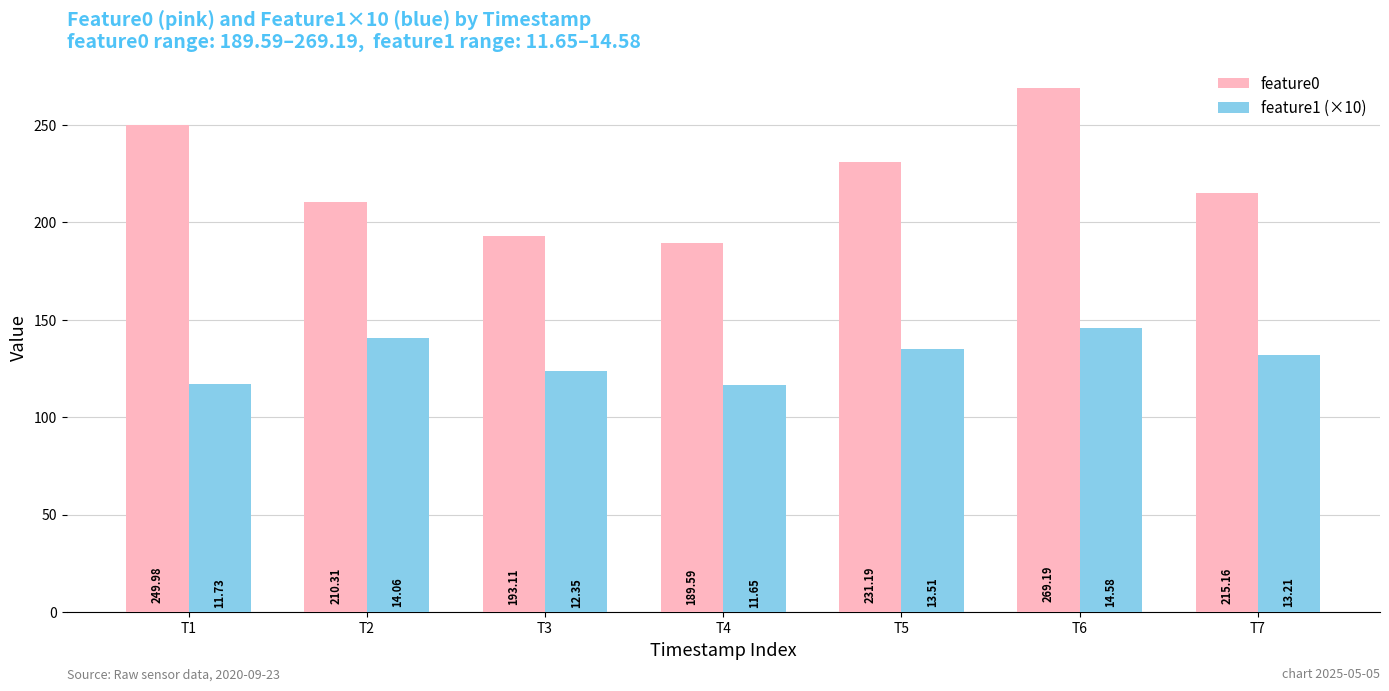

List the series in order of their overall mean, highest first.

feature0, feature1 (×10)